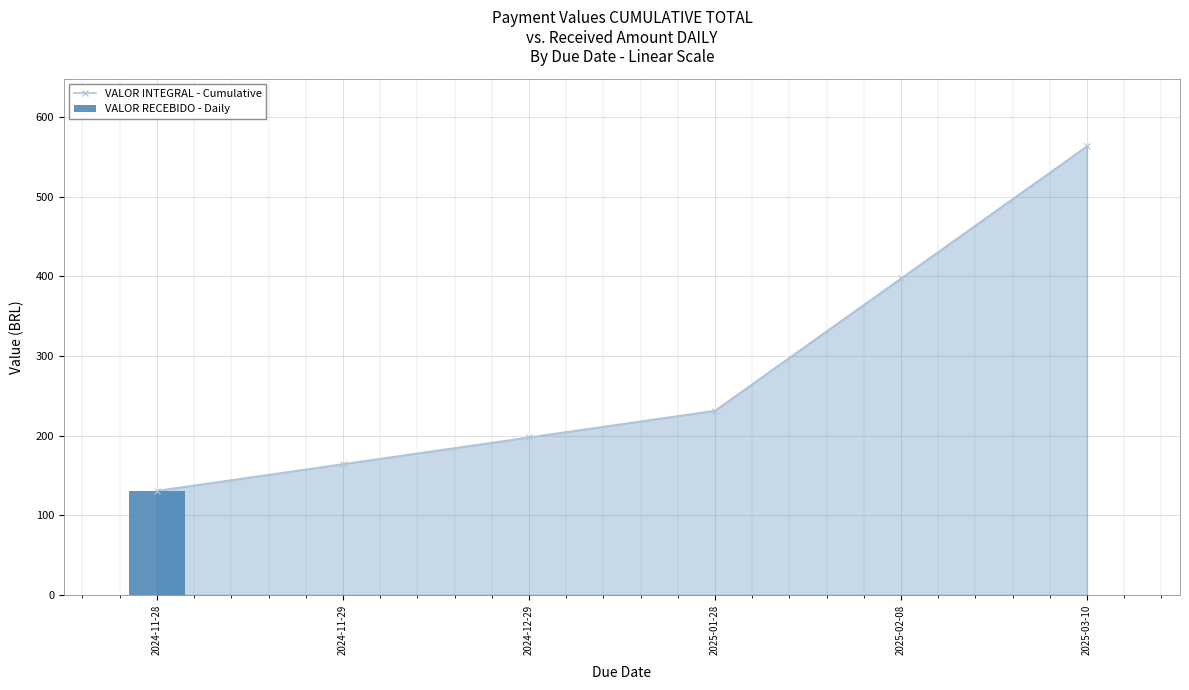

What is the spread (max minus min) of values at 2025-03-10?

563.7